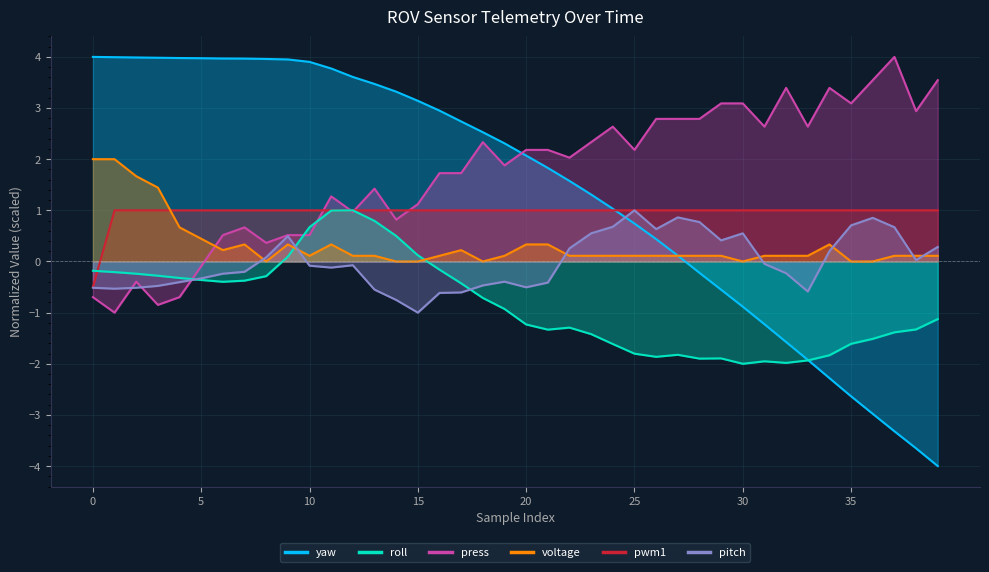

Which series has the largest total across all categories?

press